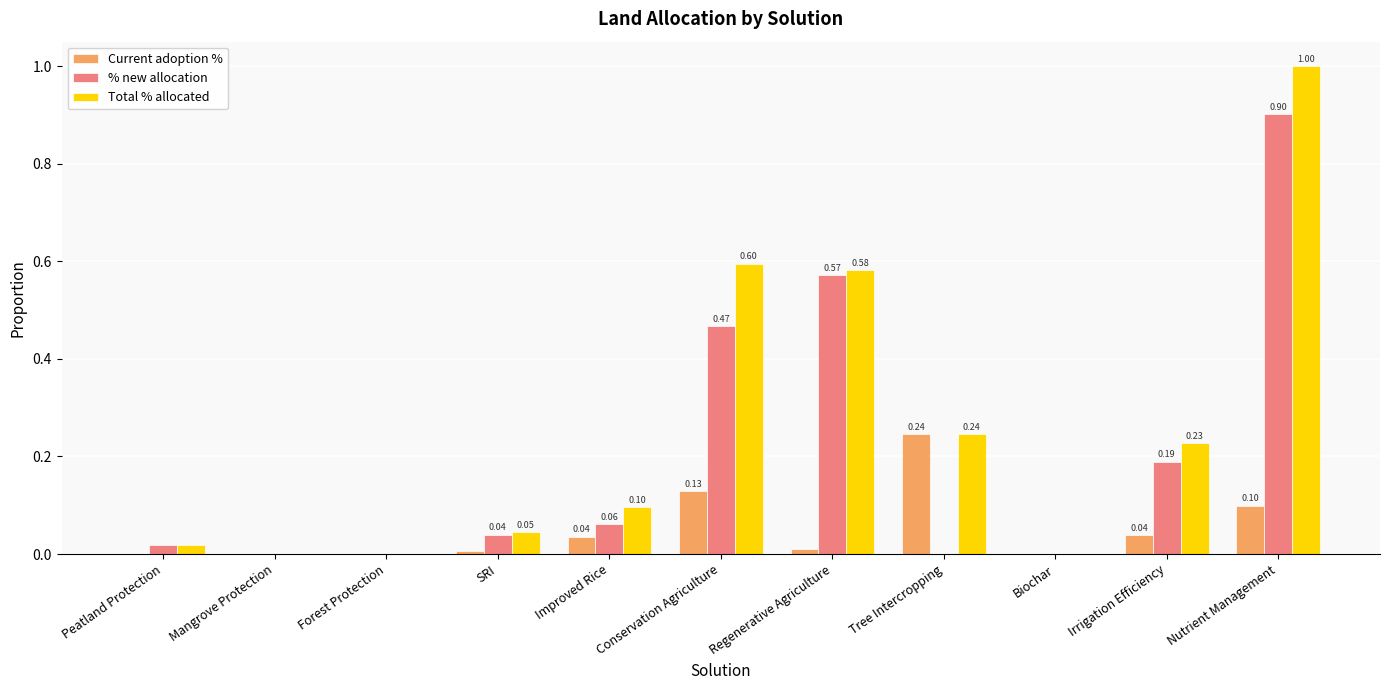

What are all the series names shown in the legend?

Current adoption %, % new allocation, Total % allocated